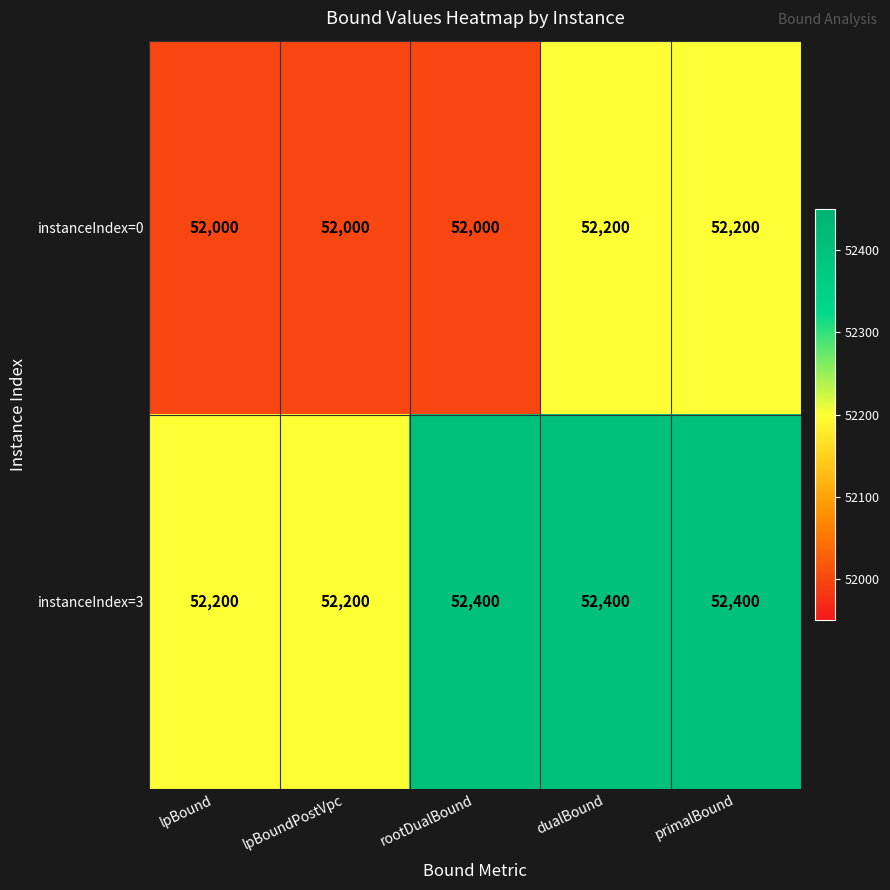

What is the smallest value displayed?

52000